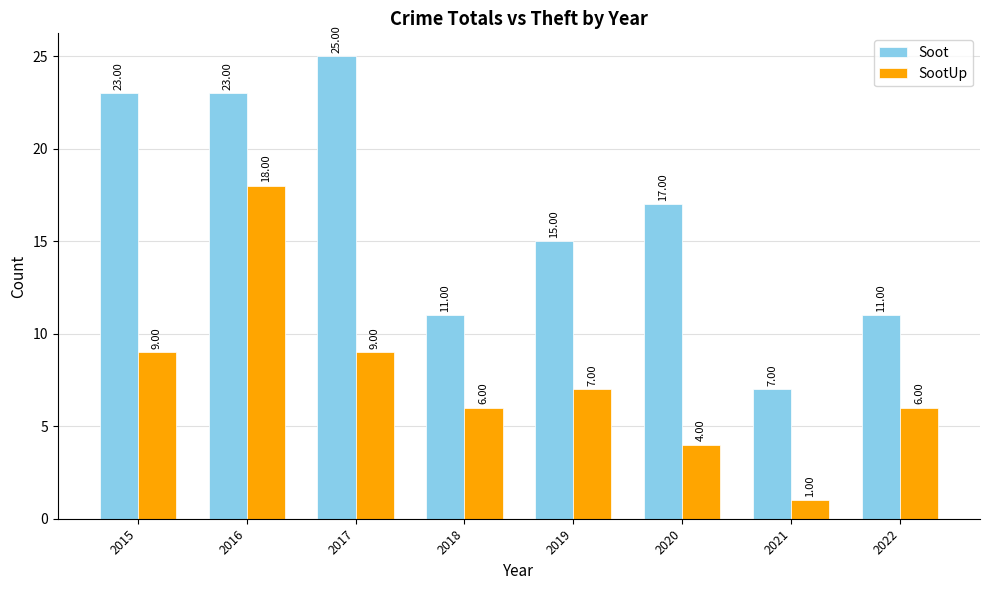

At which label does Soot reach its peak?

2017